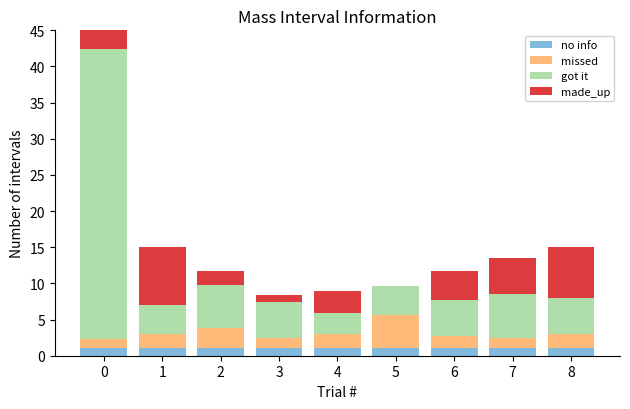

What are all the series names shown in the legend?

no info, missed, got it, made_up